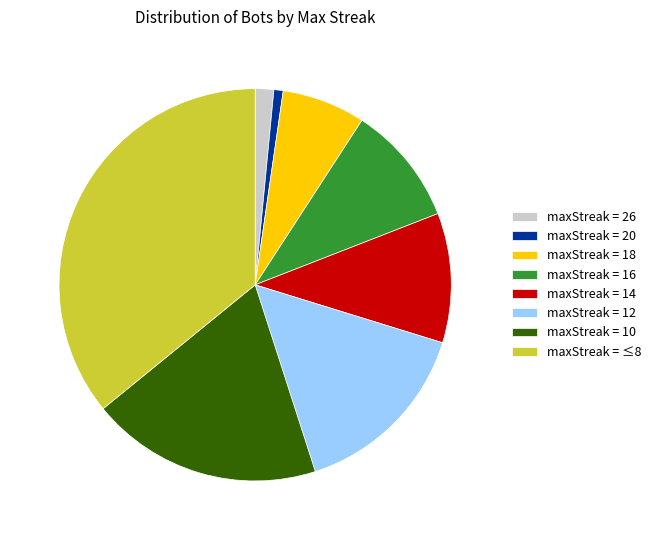

Do maxStreak = ≤8 and maxStreak = 10 together represent more than half of the pie?

Yes